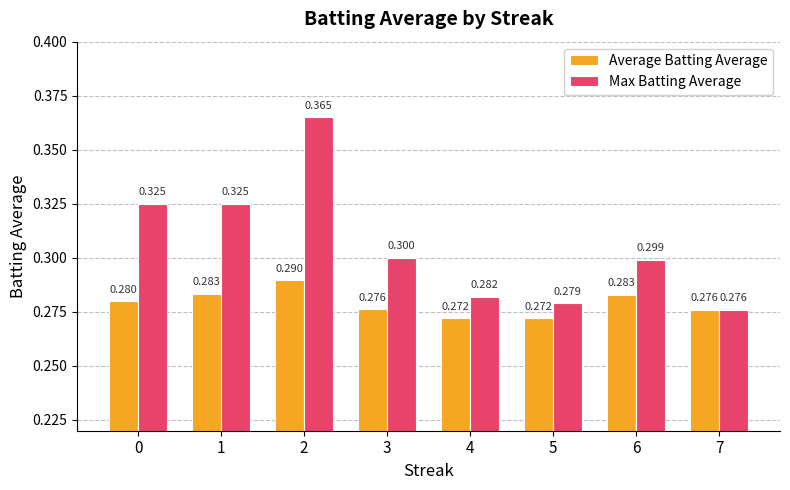

Which series has the largest total across all categories?

Max Batting Average